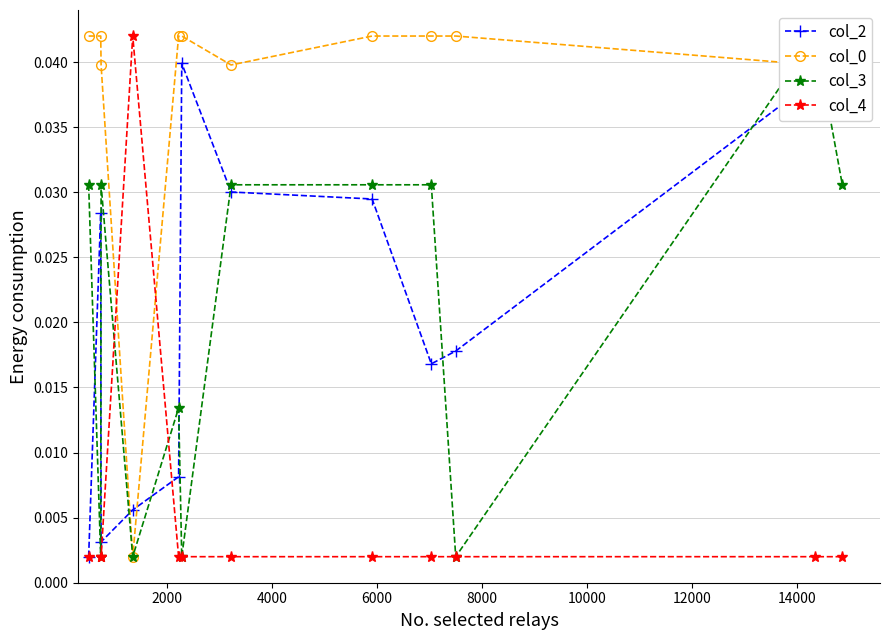

In col_2, how many points are lower than both neighbors (excluding endpoints)?

2